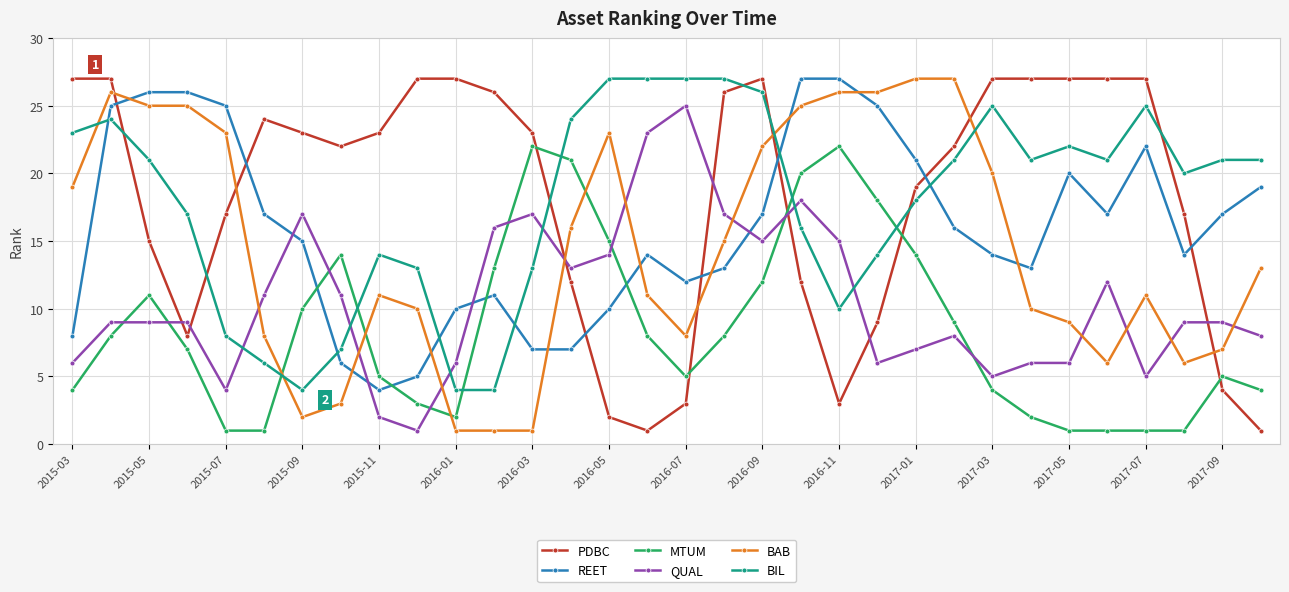

What is the lowest value of the REET series?

4